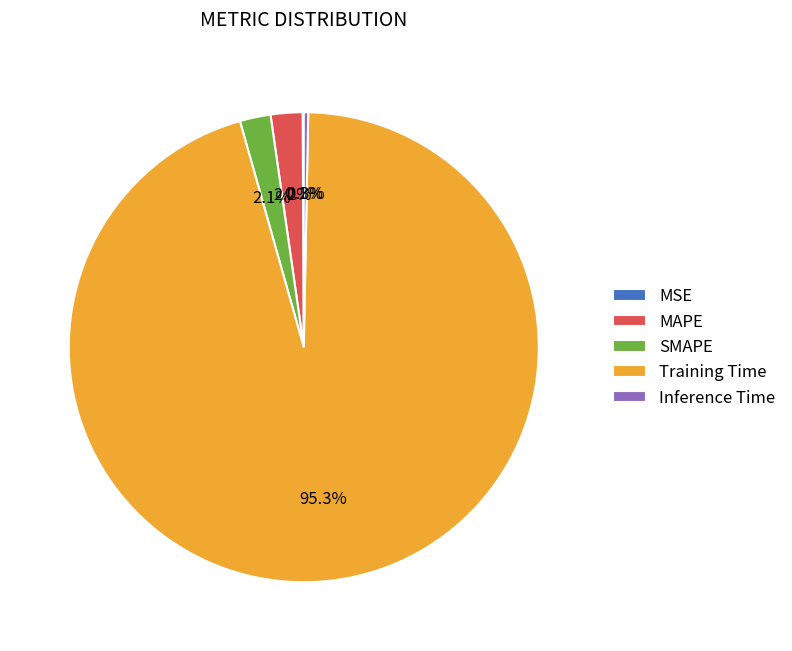

What is the majority slice?

Training Time